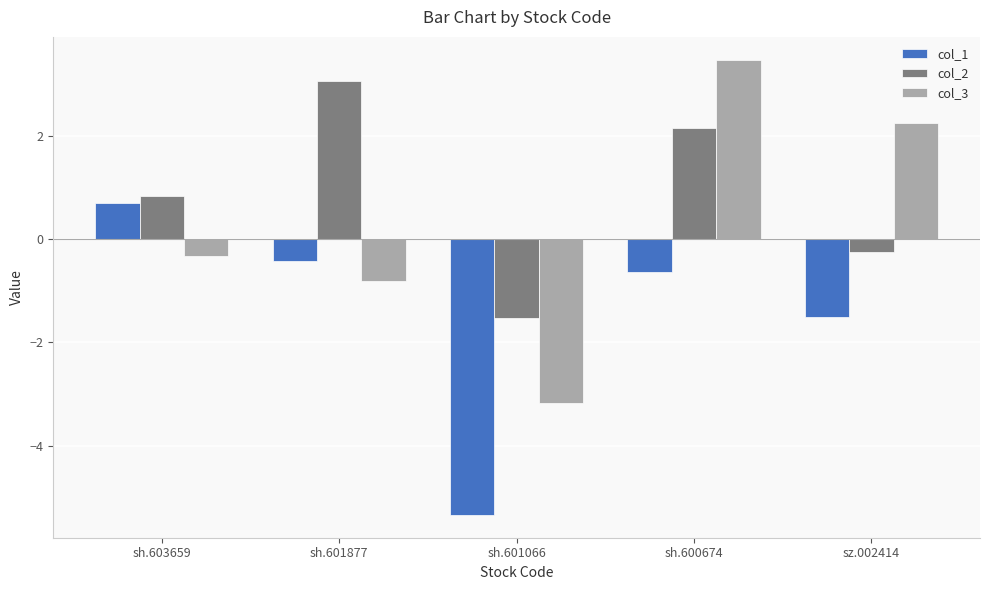

Rank the series by their maximum value, from lowest to highest.

col_1, col_2, col_3